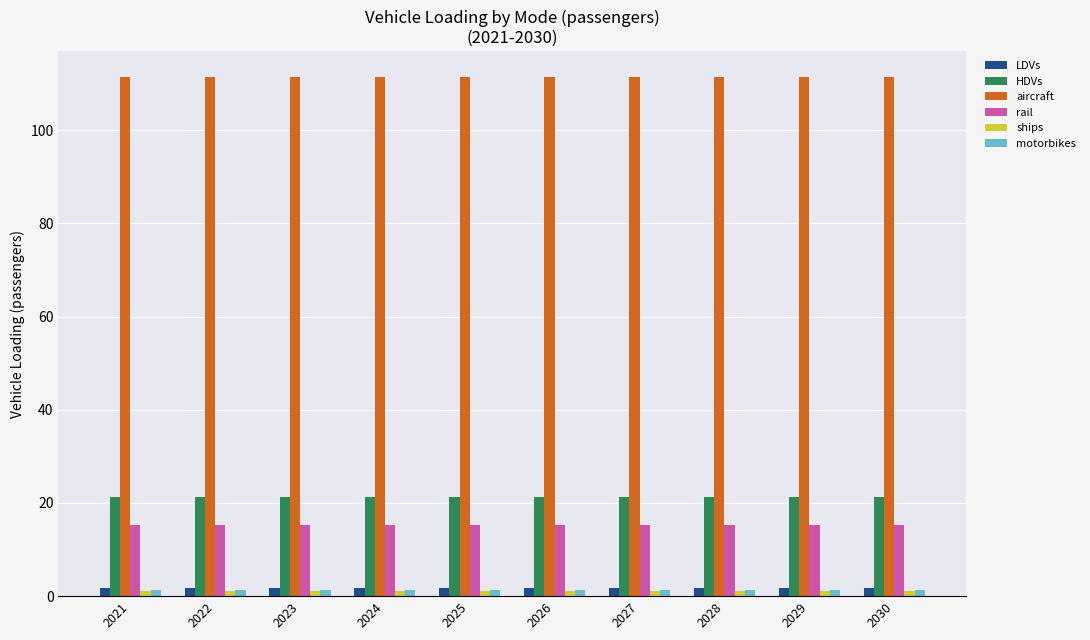

Is it true that motorbikes equals 1.3 at 2024?

True